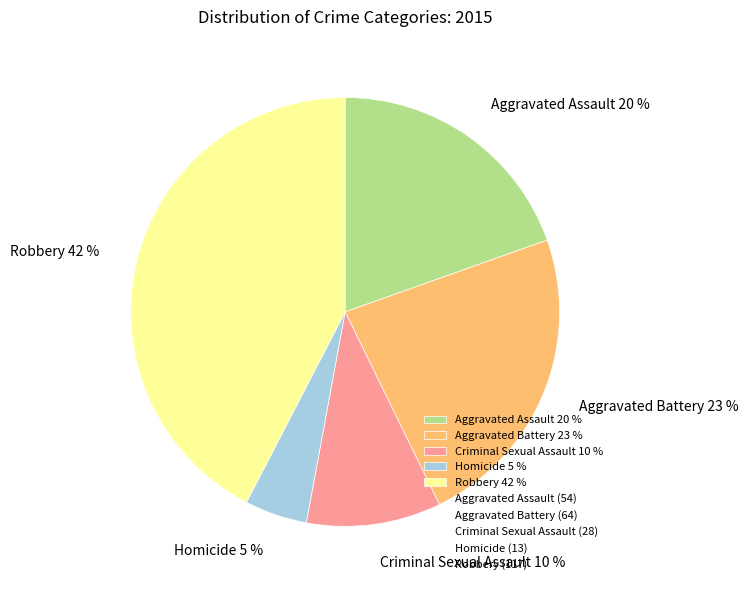

To the nearest percent, what is the difference between the Aggravated Battery and Criminal Sexual Assault slice percentages?

13%